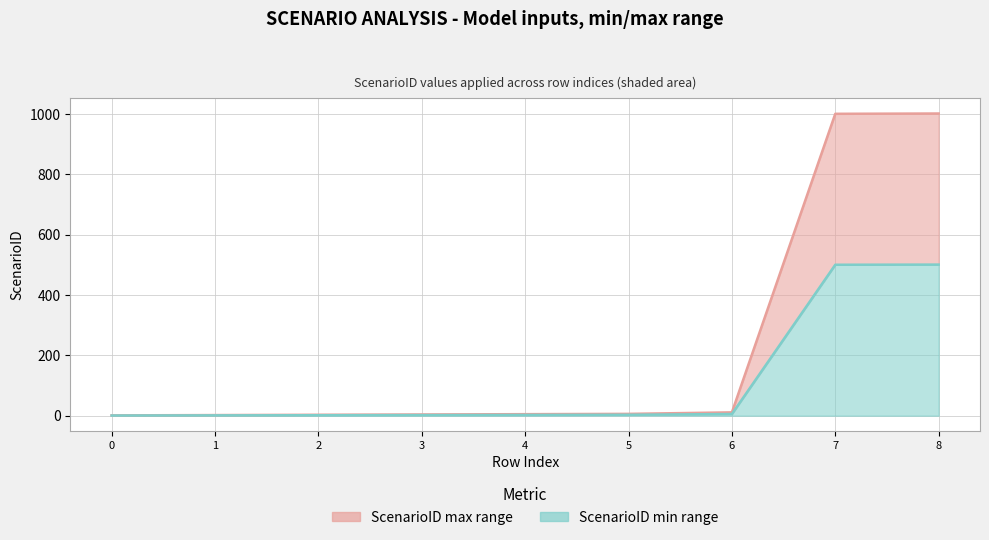

Is it true that the value at 5 is 6?

True